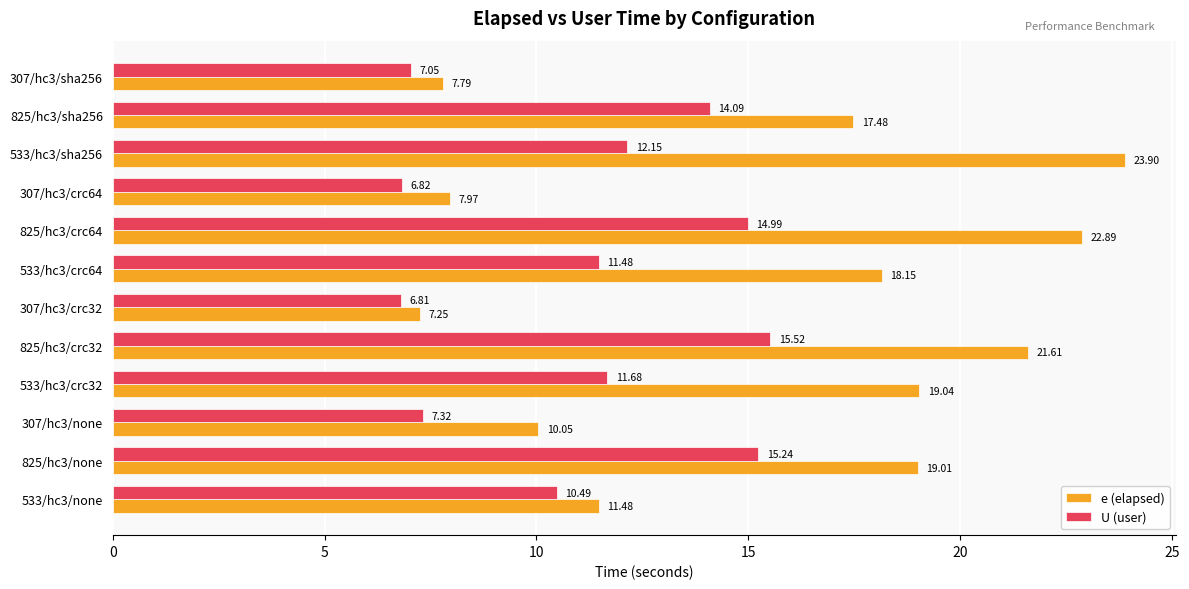

List the series in order of their peak value, highest first.

e (elapsed), U (user)